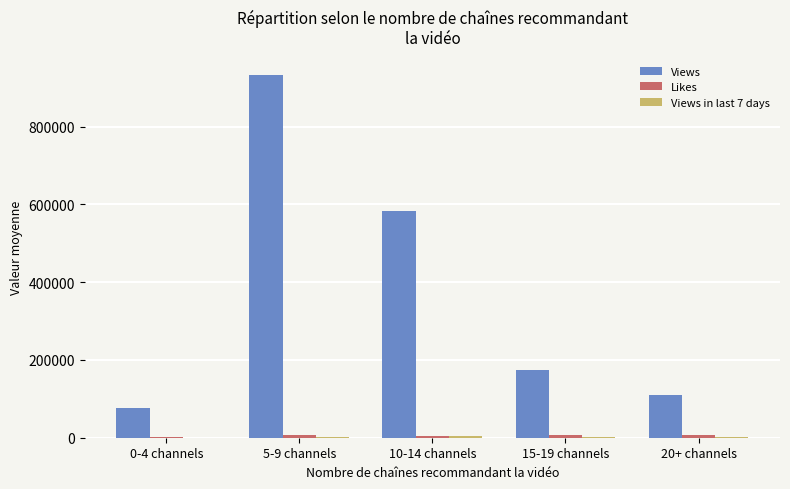

Where is Views nearest to the value 505298?

10-14 channels